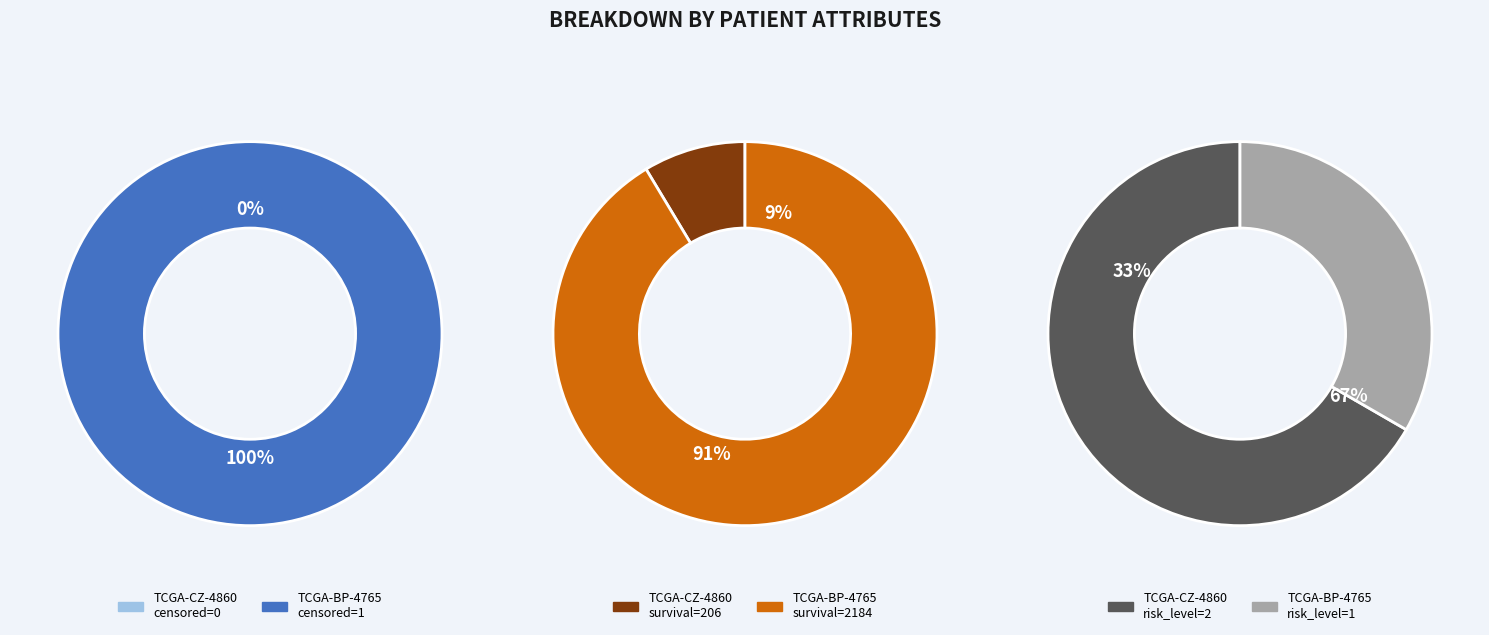

Which category has the biggest portion of the pie?

TCGA-BP-4765